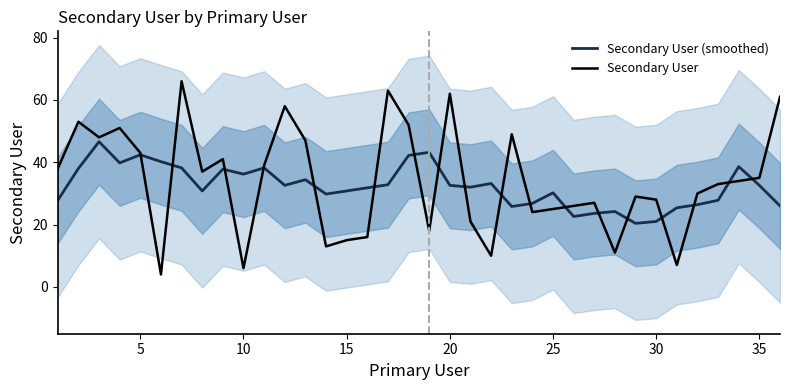

What is the highest value of the Secondary User (smoothed) series?

46.6